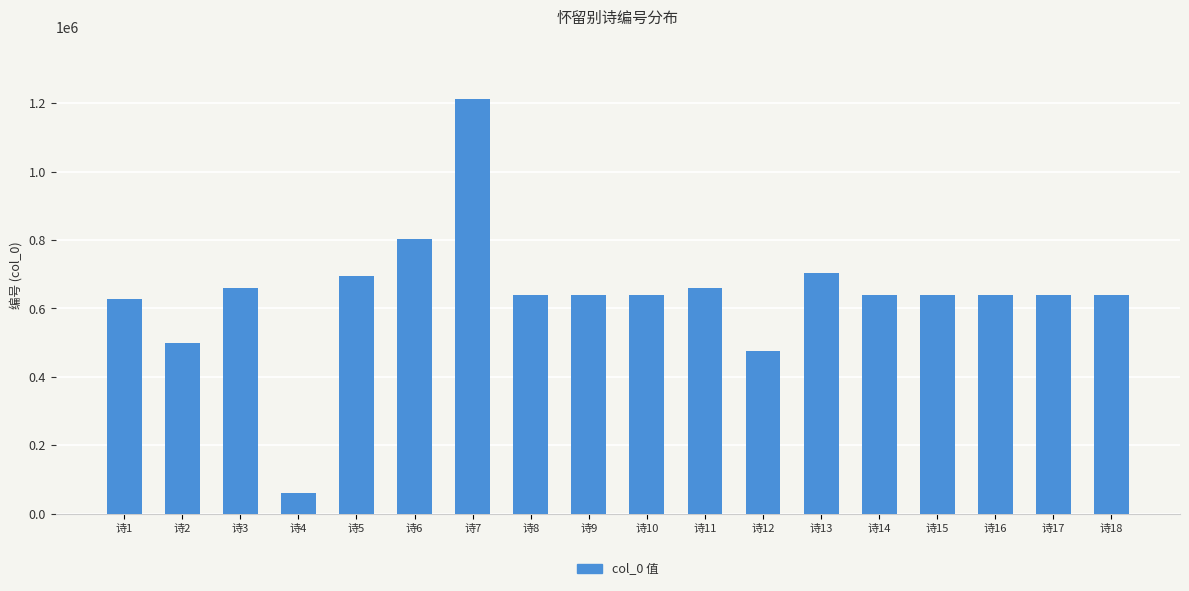

What is the ratio of the value at 诗8 to the value at 诗12?

1.3